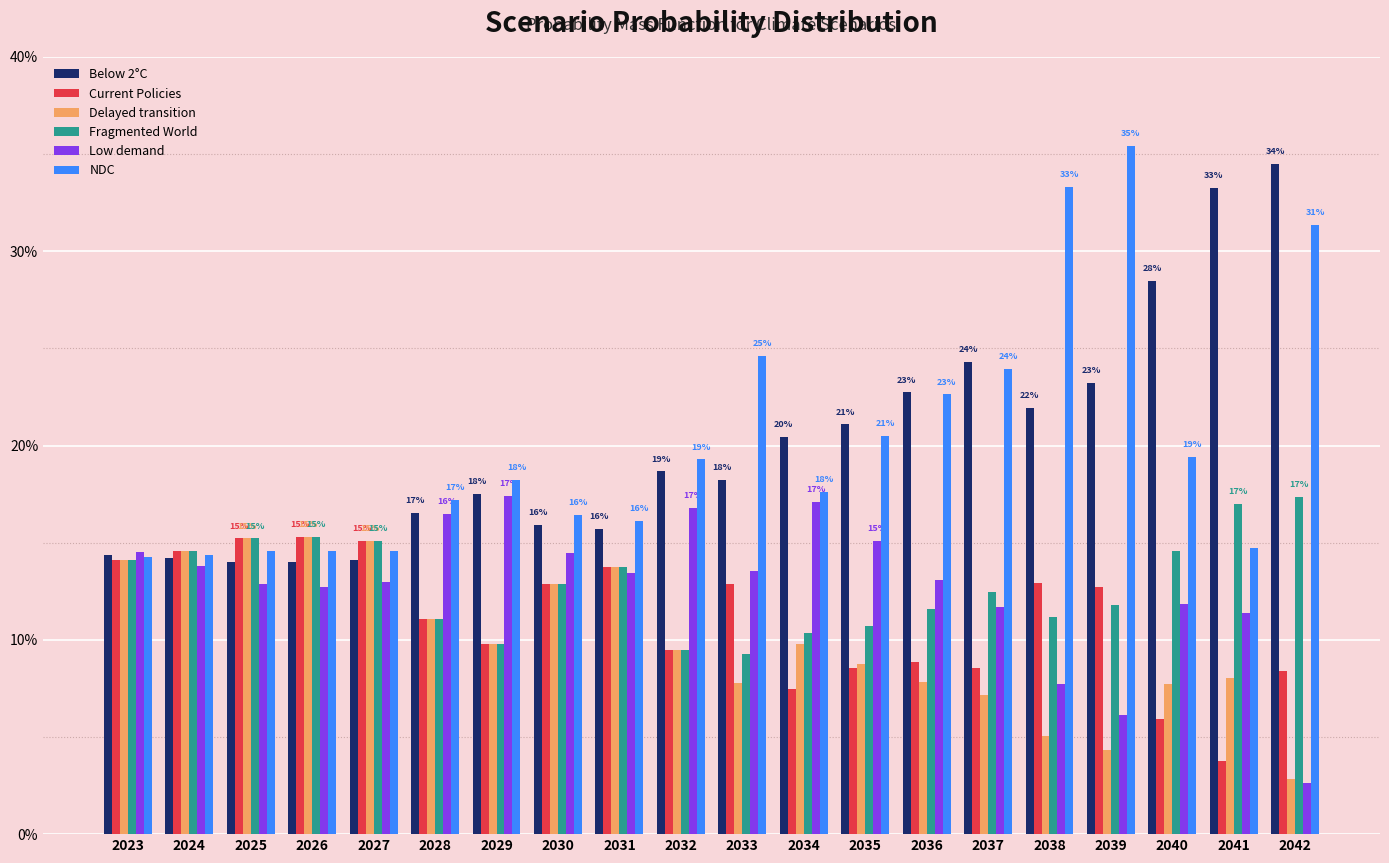

Which series has the largest total across all categories?

NDC